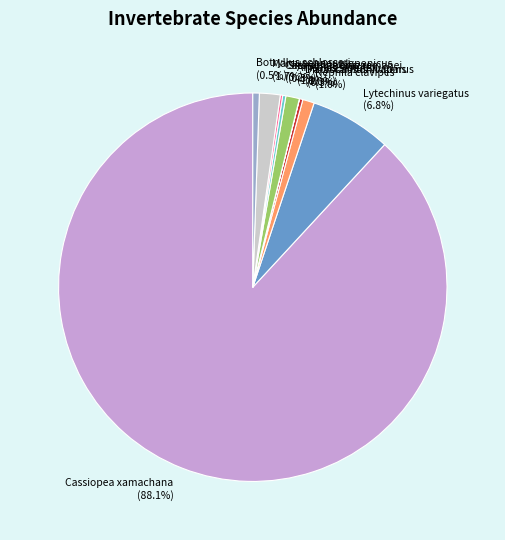

What portion of the pie excludes Nephila clavipes (1.0%)?

99.0%